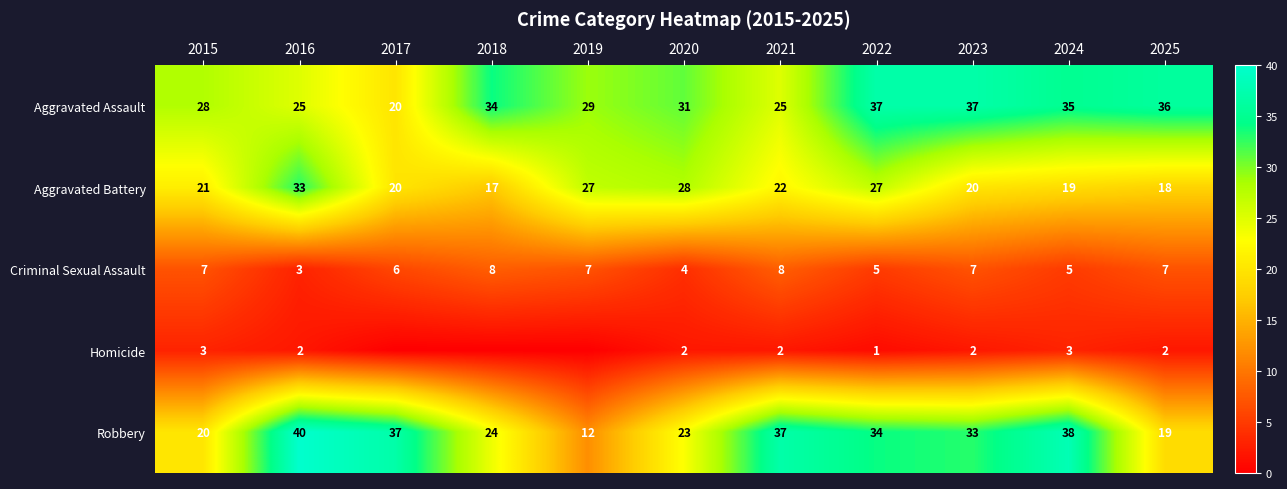

The Criminal Sexual Assault series shows 5 at 2021. True or false?

False